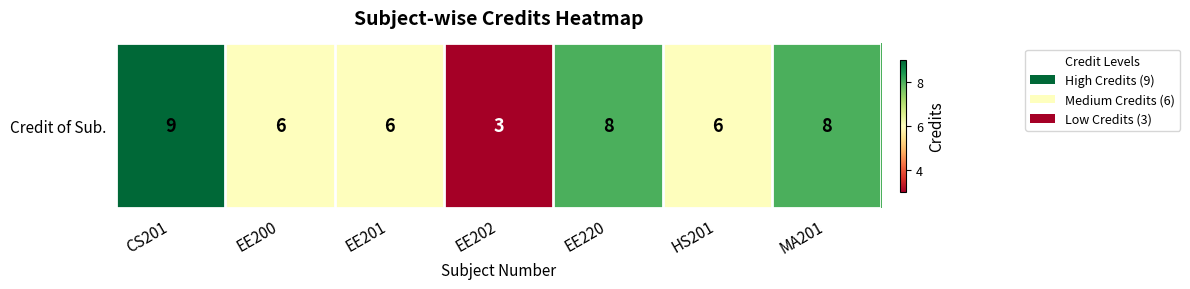

Between EE220 and CS201, which is larger?

CS201